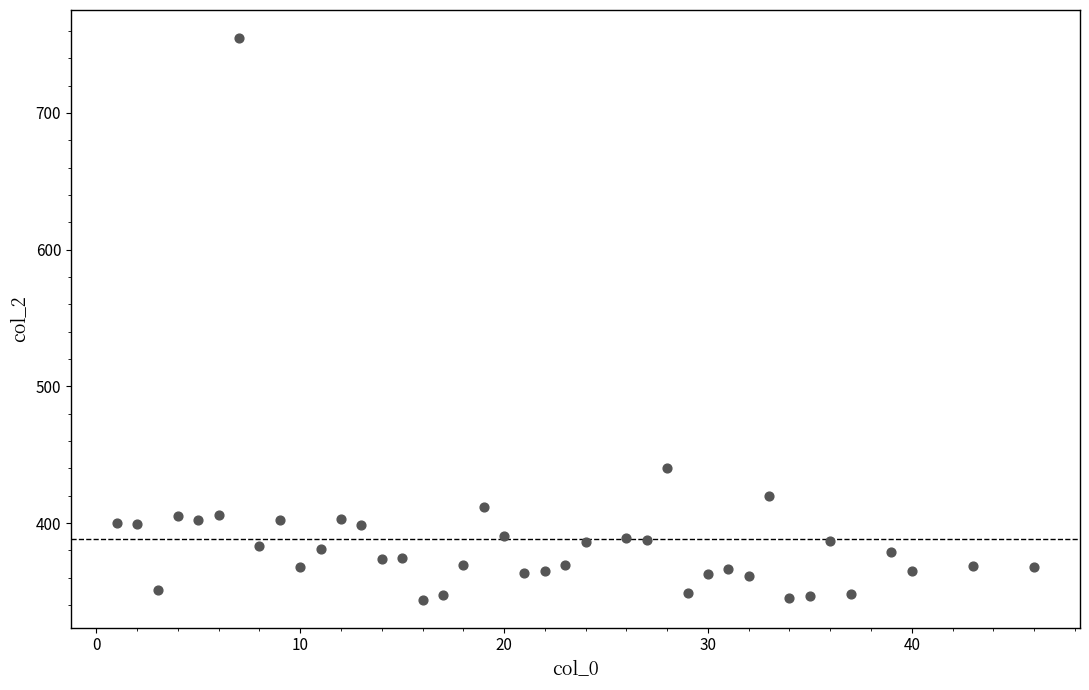

What is the range of X values (max minus min)?

45.0